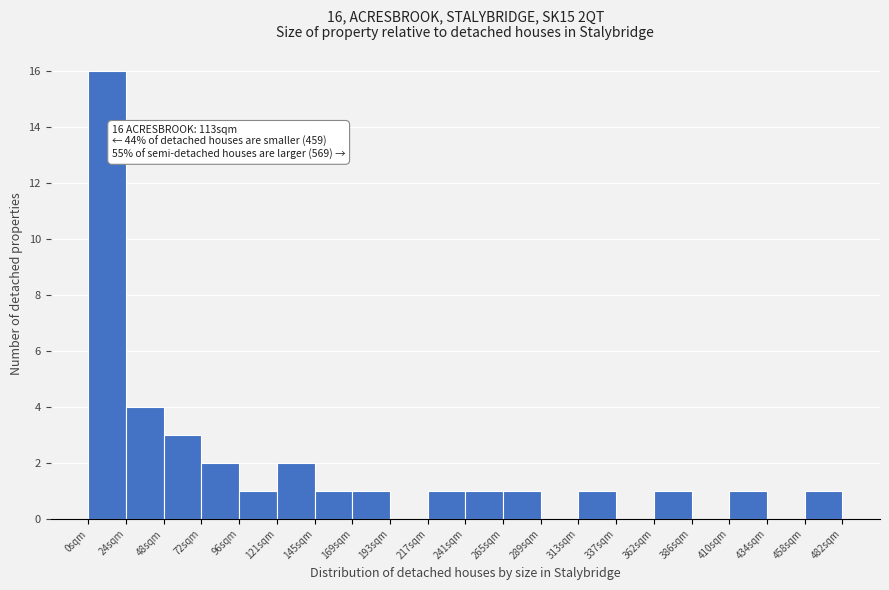

Over which range of the x-axis is the bar tallest?

0 to 24